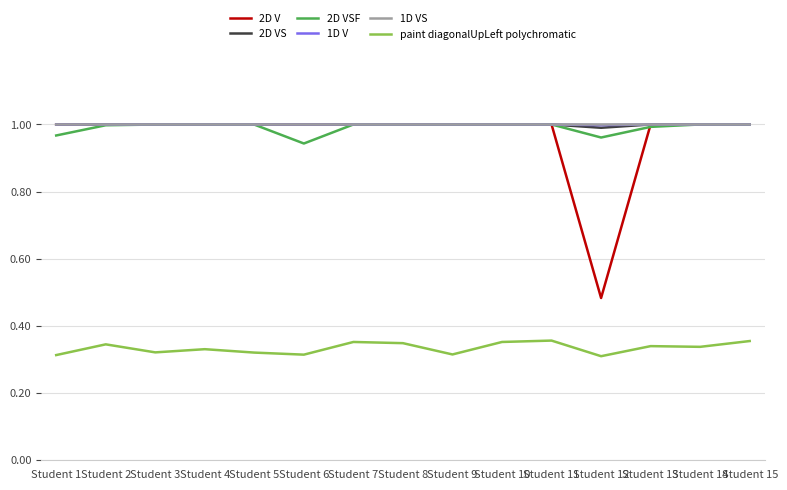

Which series has the widest spread of values?

2D V